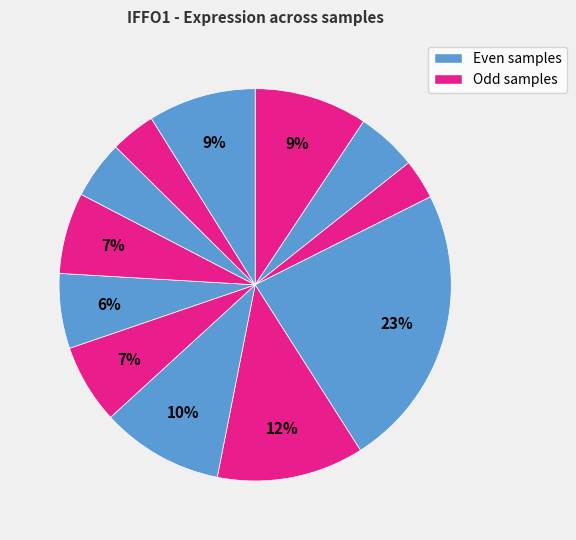

Count the number of slices in the pie.

12